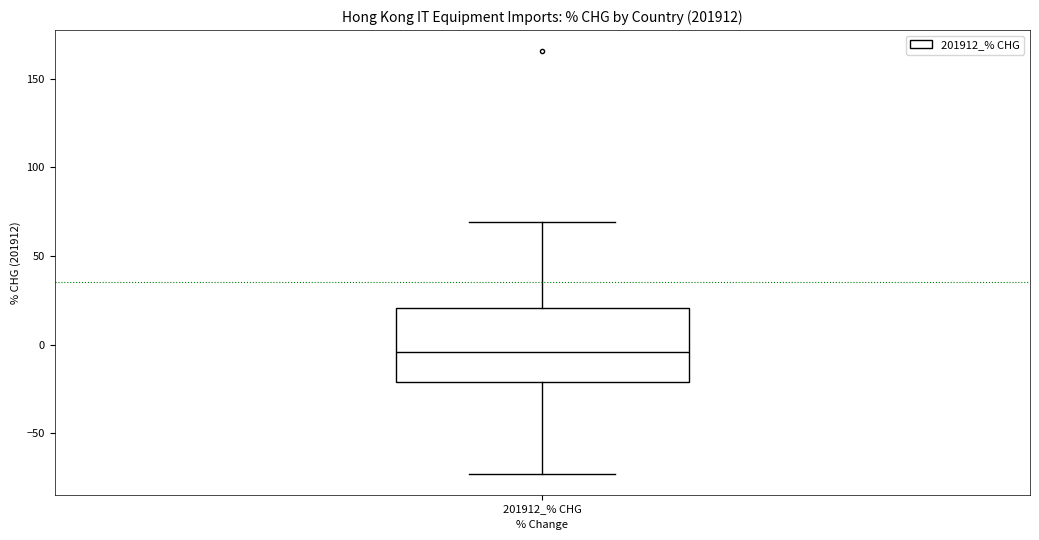

Transcribe this box plot: give where the median line is, the range the box spans, and where the two whiskers end, as read against the y-axis. The values are not printed on the chart, so give them approximately, as read against the axis.

median -5, box -20 to 20, whiskers -75 to 70